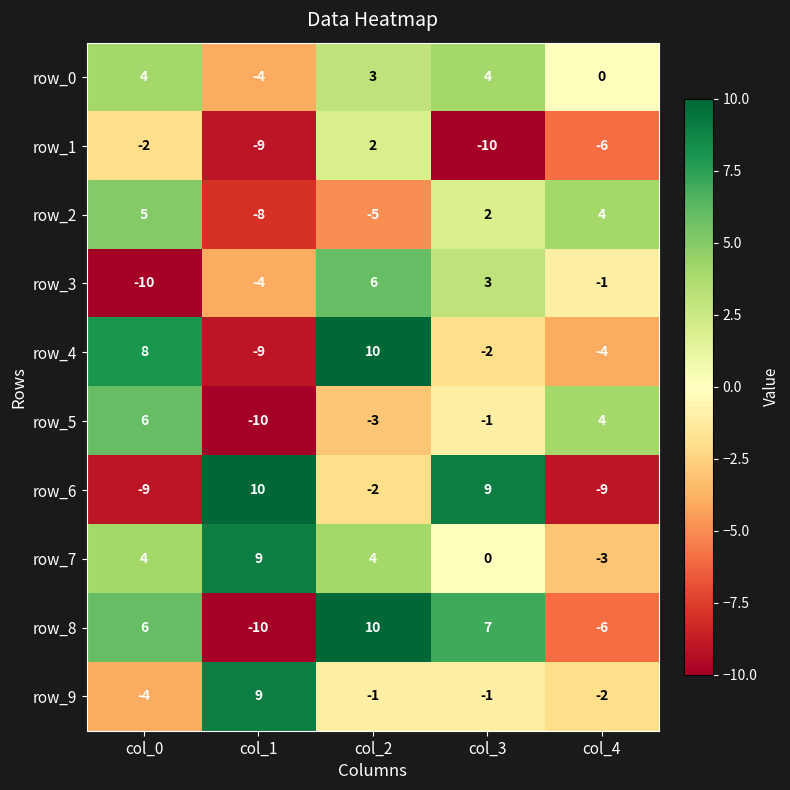

What is the sum of the row_3 values at col_4 and col_1?

-5